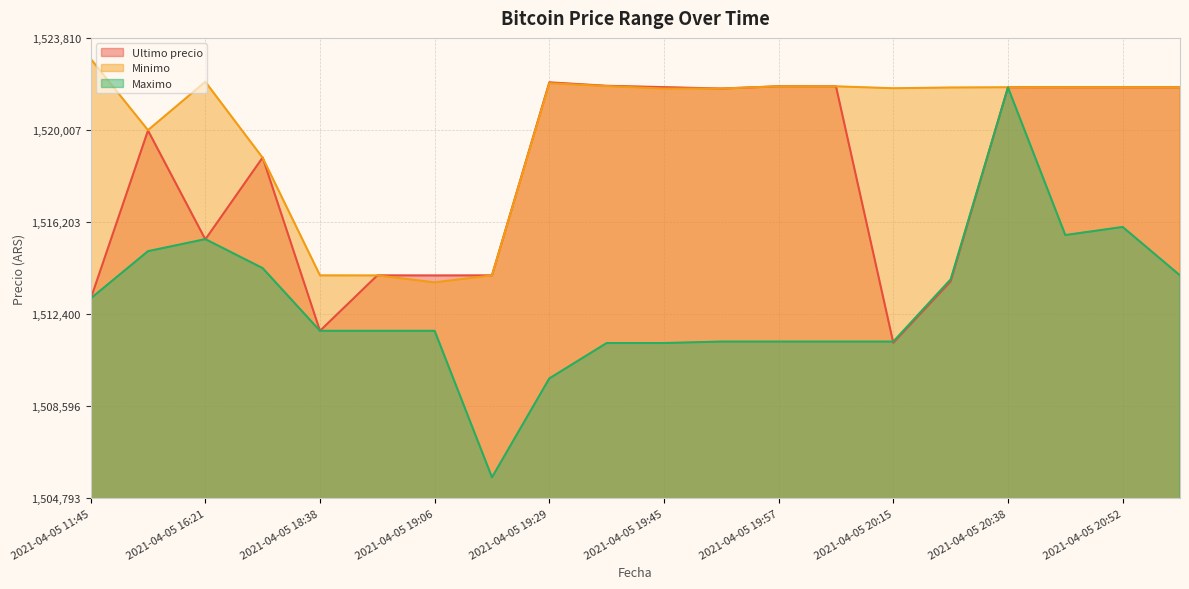

Which series has the largest total across all categories?

Minimo